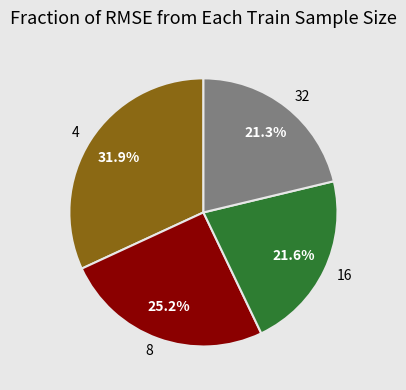

Is there any slice that represents more than half of the pie?

No